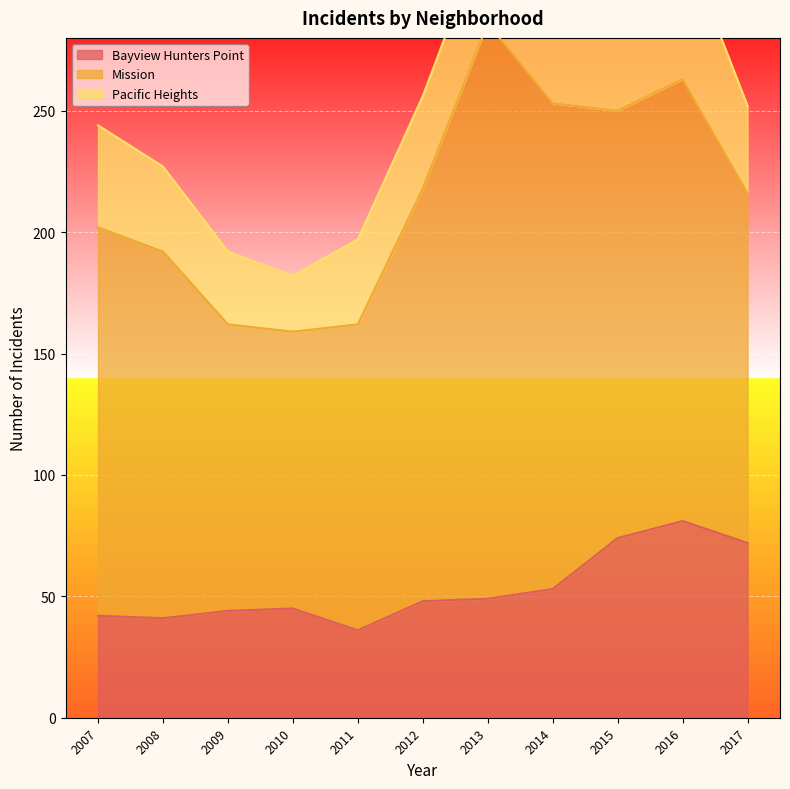

True or false: Mission and Bayview Hunters Point cross at least once.

False